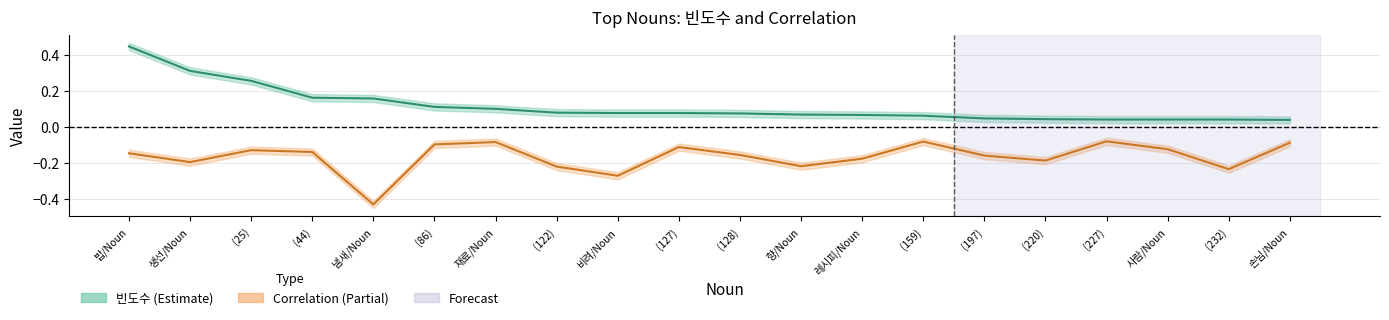

Reading right to left, extract all data points from this chart.

빈도수: 손님/Noun=0.0	(232)=0.0	사람/Noun=0.0	(227)=0.0	(220)=0.0	(197)=0.0	(159)=0.1	레시피/Noun=0.1	향/Noun=0.1	(128)=0.1	(127)=0.1	비려/Noun=0.1	(122)=0.1	재료/Noun=0.1	(86)=0.1	냄새/Noun=0.2	(44)=0.2	(25)=0.3	생선/Noun=0.3	밥/Noun=0.5
Correlation: 손님/Noun=-0.1	(232)=-0.2	사람/Noun=-0.1	(227)=-0.1	(220)=-0.2	(197)=-0.2	(159)=-0.1	레시피/Noun=-0.2	향/Noun=-0.2	(128)=-0.2	(127)=-0.1	비려/Noun=-0.3	(122)=-0.2	재료/Noun=-0.1	(86)=-0.1	냄새/Noun=-0.4	(44)=-0.1	(25)=-0.1	생선/Noun=-0.2	밥/Noun=-0.1